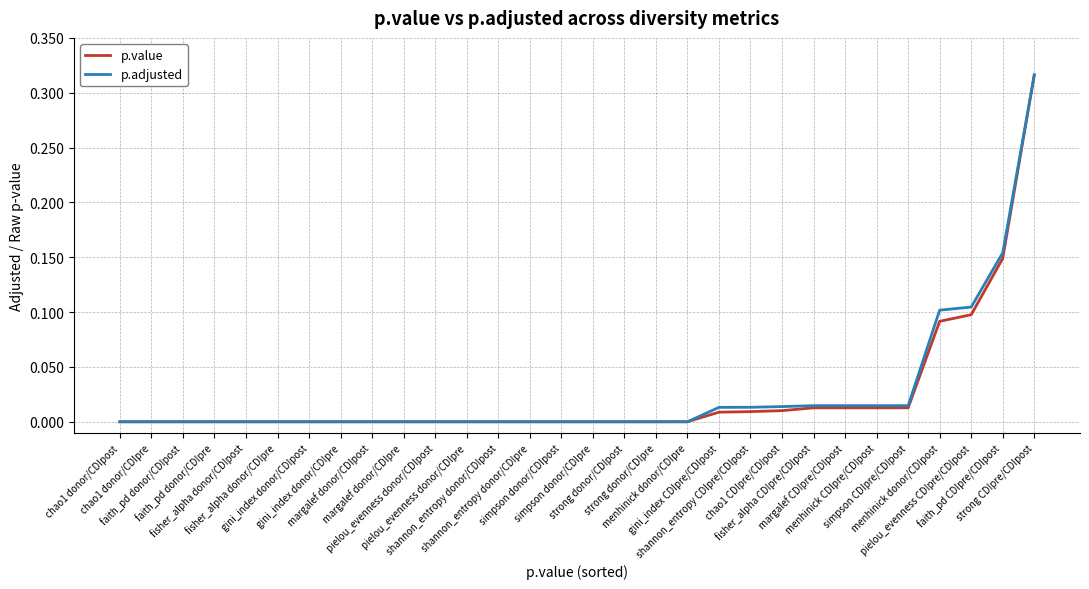

Is it true that p.adjusted equals 0.0 at gini_index donor/CDIpre?

True